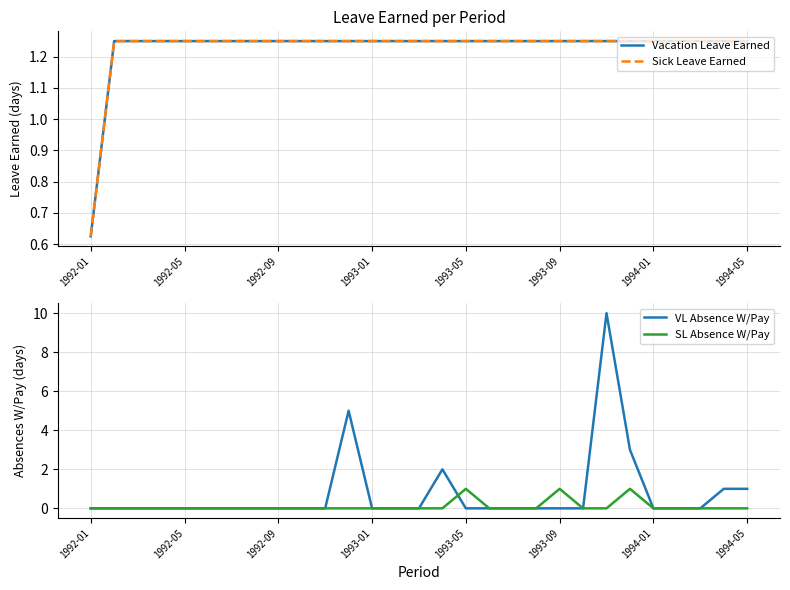

The SL Absence W/Pay series shows 1 at 1993-05. True or false?

True